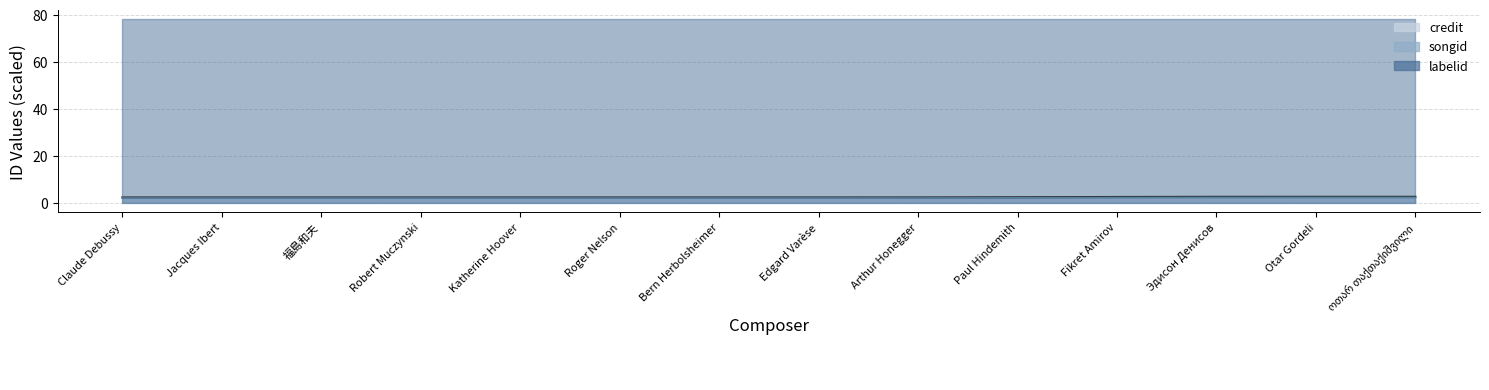

What is the label of the 6th point from the left?

Roger Nelson